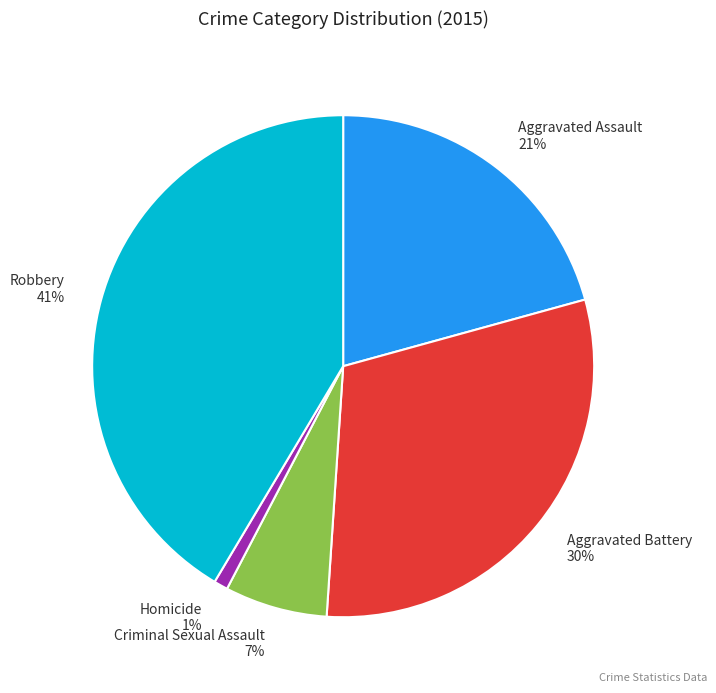

Is Aggravated Battery the majority of the pie?

No